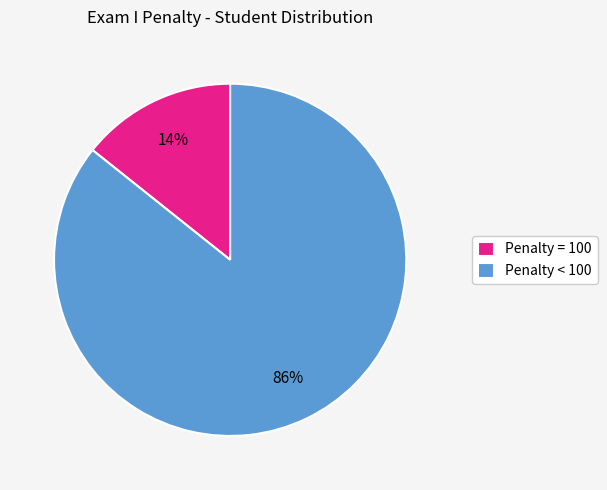

Combined, do Penalty < 100 and Penalty = 100 account for over 50%?

Yes